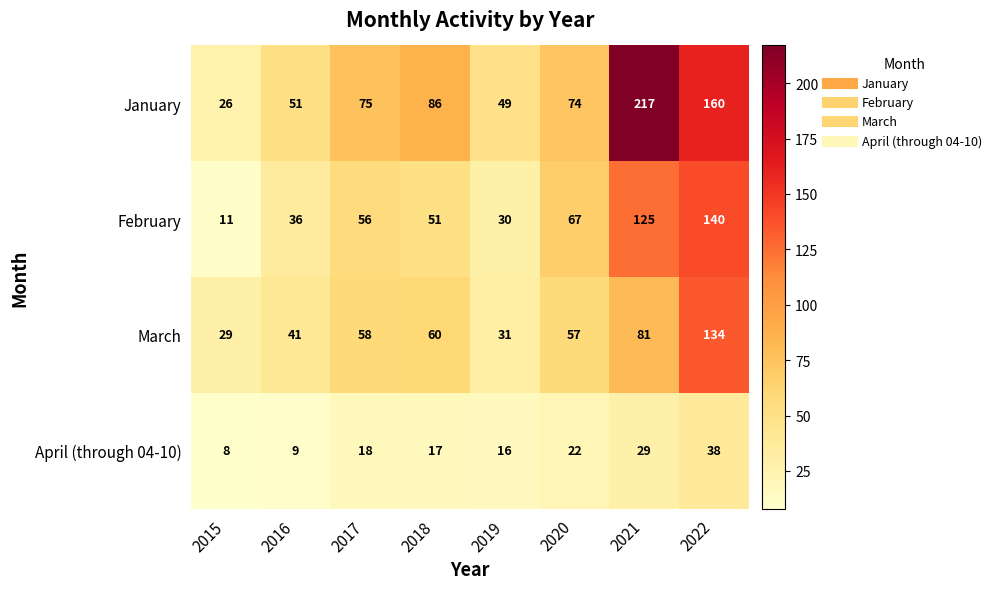

What is the sum of the March values at 2020 and 2015?

86